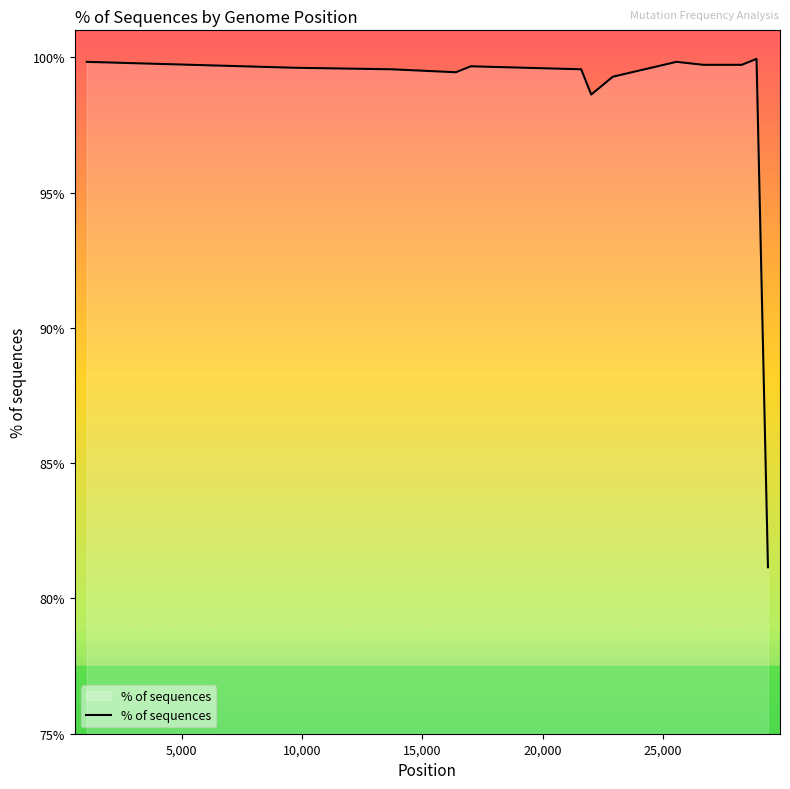

What is the difference between the maximum and minimum values?

18.8